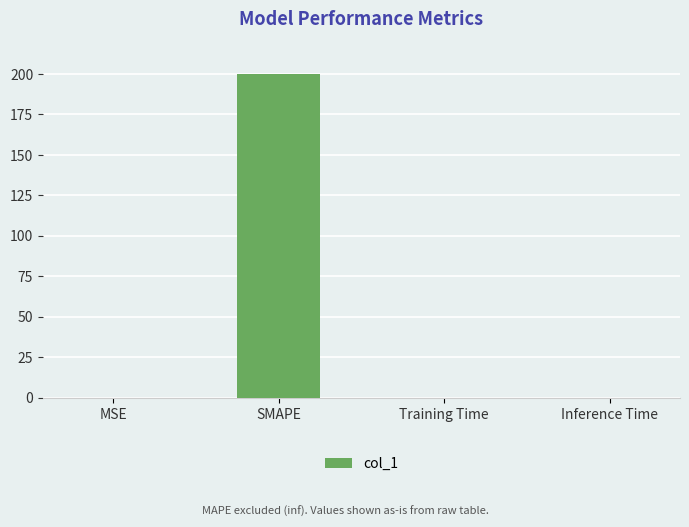

Is it true that the value at SMAPE is 64.4?

False